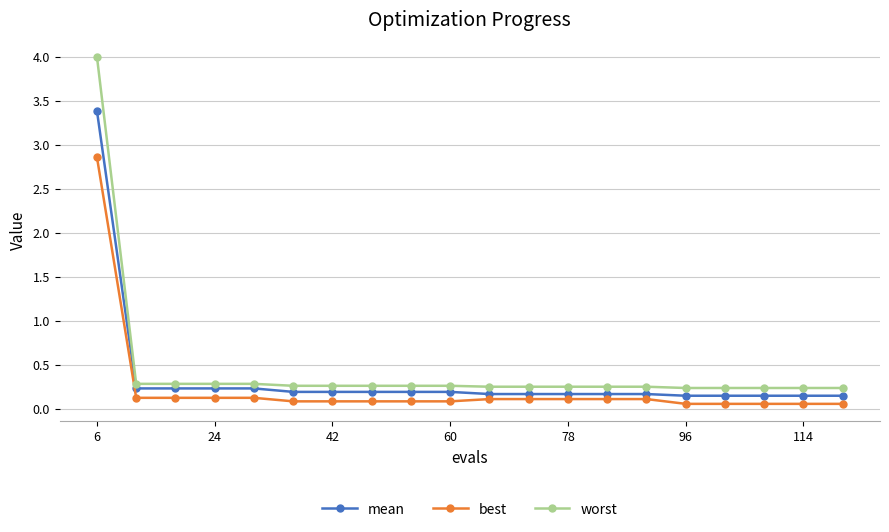

Rank the series by their average value, from highest to lowest.

worst, mean, best